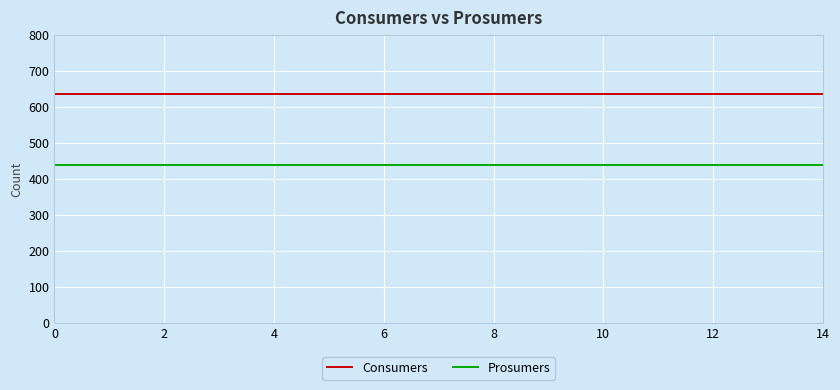

What is the highest value of the Prosumers series?

440